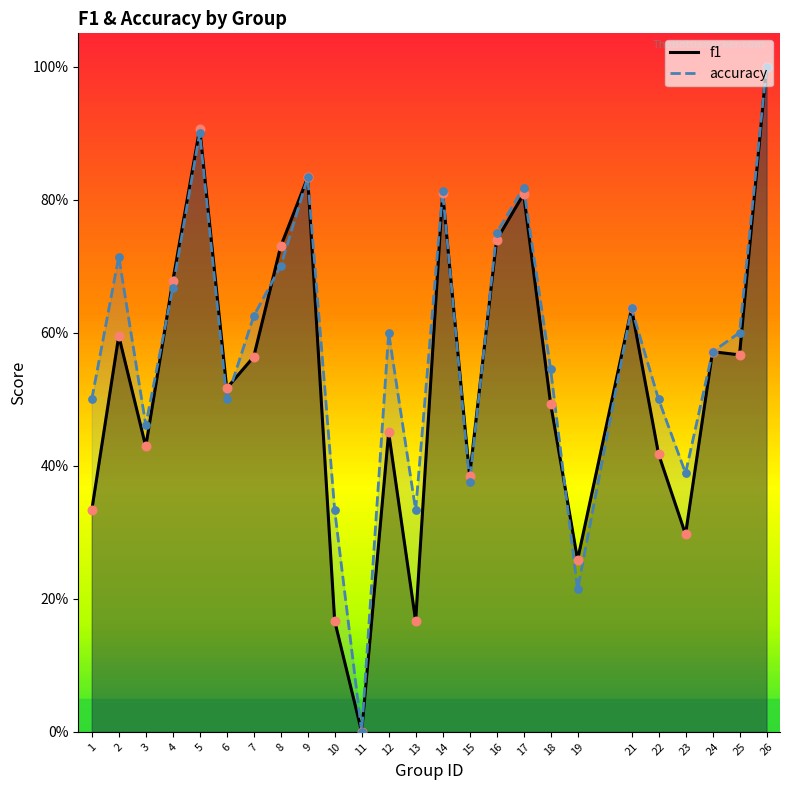

Which series contains the lowest Y value?

f1